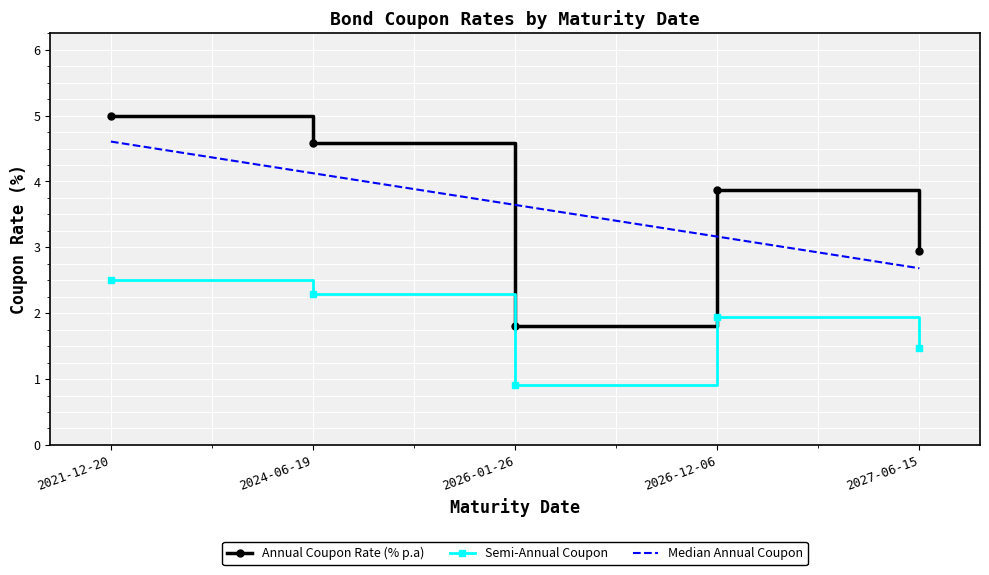

Is it true that Annual Coupon Rate (% p.a) equals 2.6 at 2024-06-19?

False